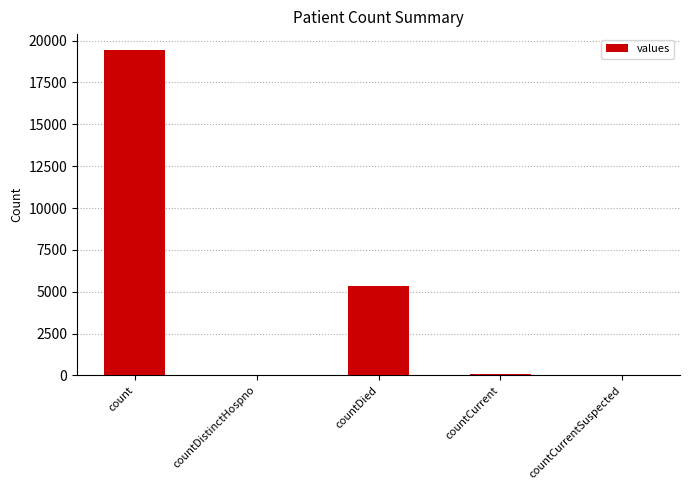

Are the bars horizontal?

No